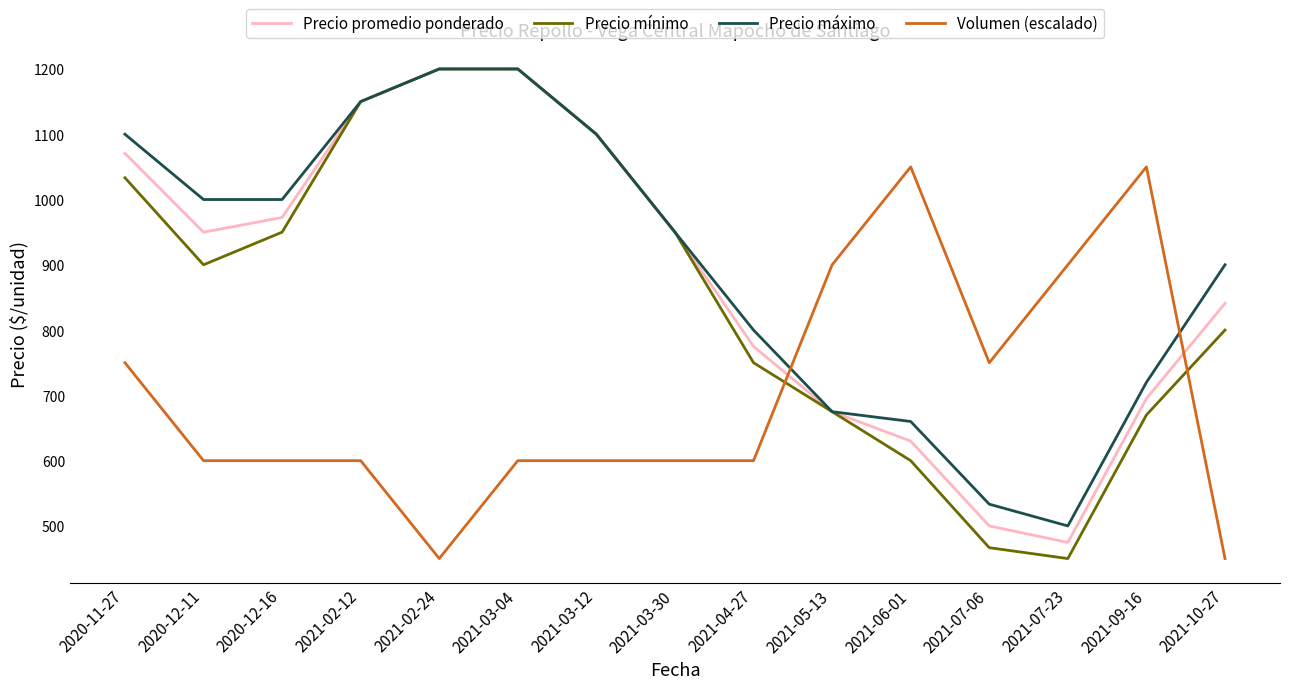

The Volumen (escalado) series shows 1424.4 at 2021-07-23. True or false?

False